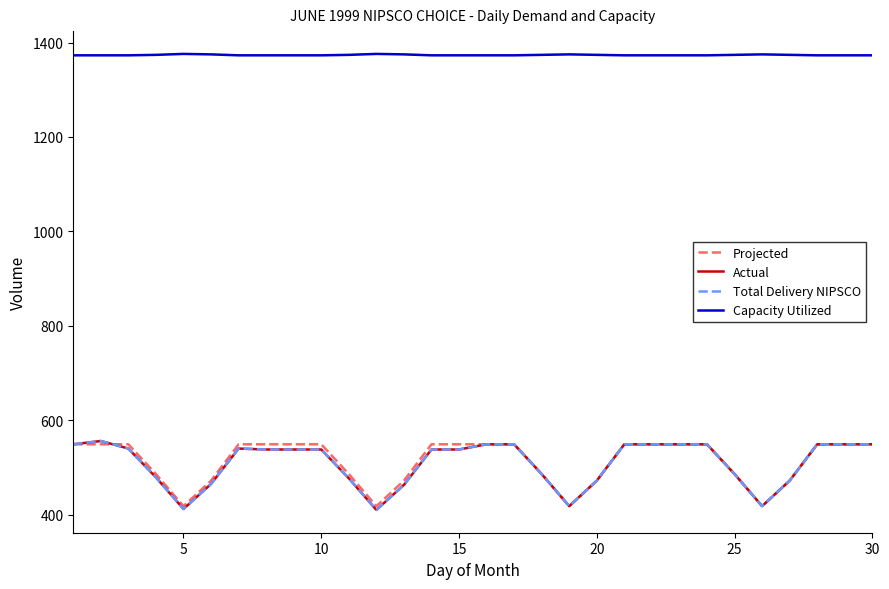

Does the chart display data point markers on the line(s)?

No